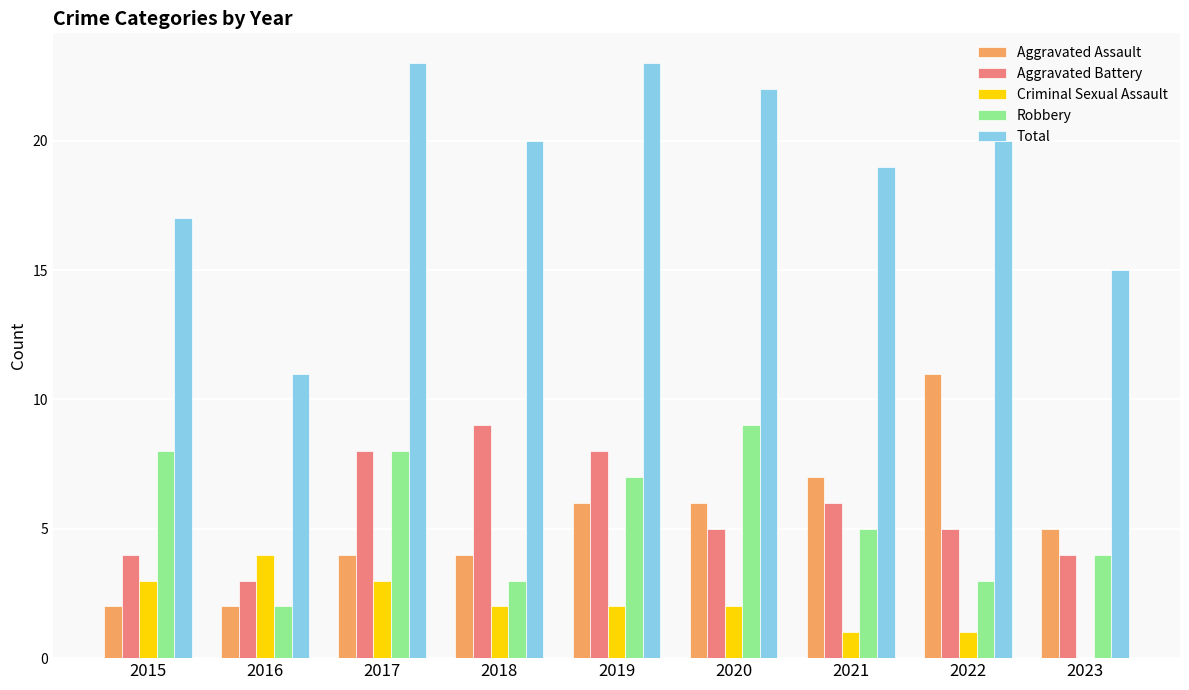

What is the greatest value displayed?

23